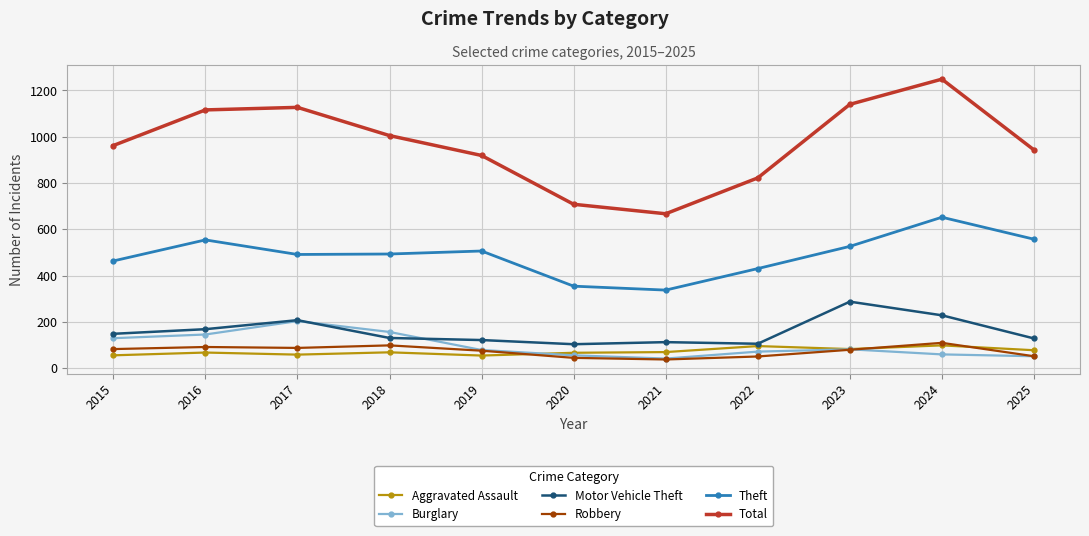

True or false: Total and Robbery cross at least once.

False